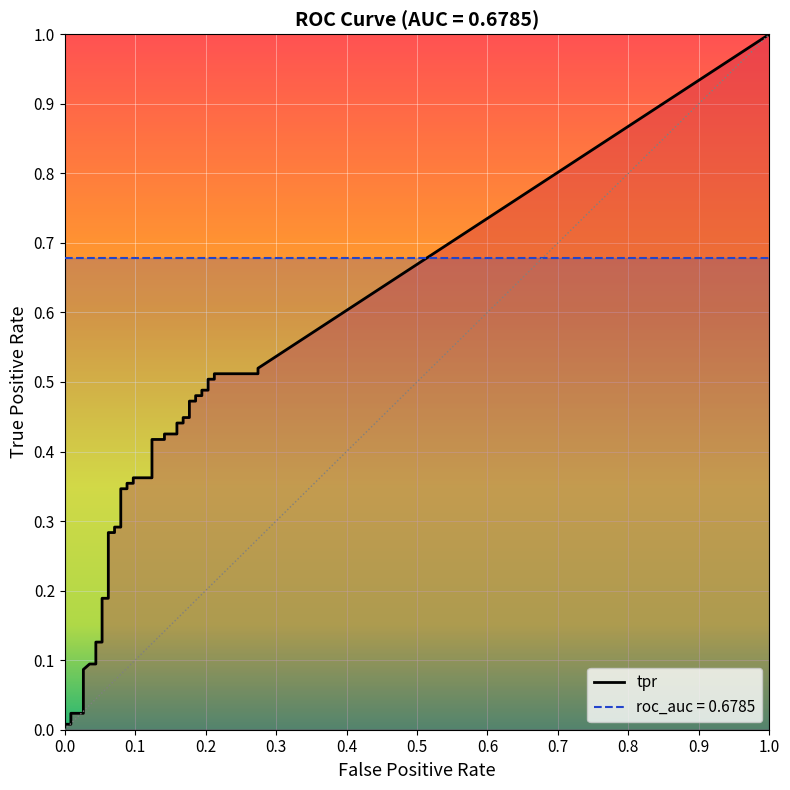

True or false: fpr has more than 2 interior local peaks.

False